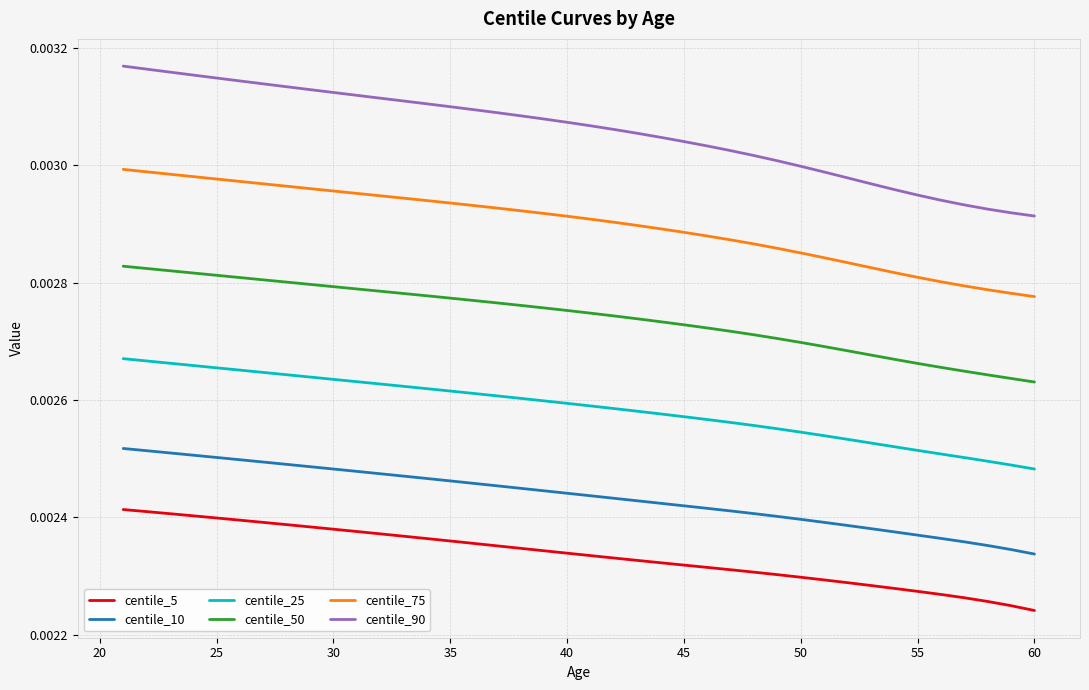

Rank the series by their maximum value, from lowest to highest.

centile_5, centile_10, centile_25, centile_50, centile_75, centile_90